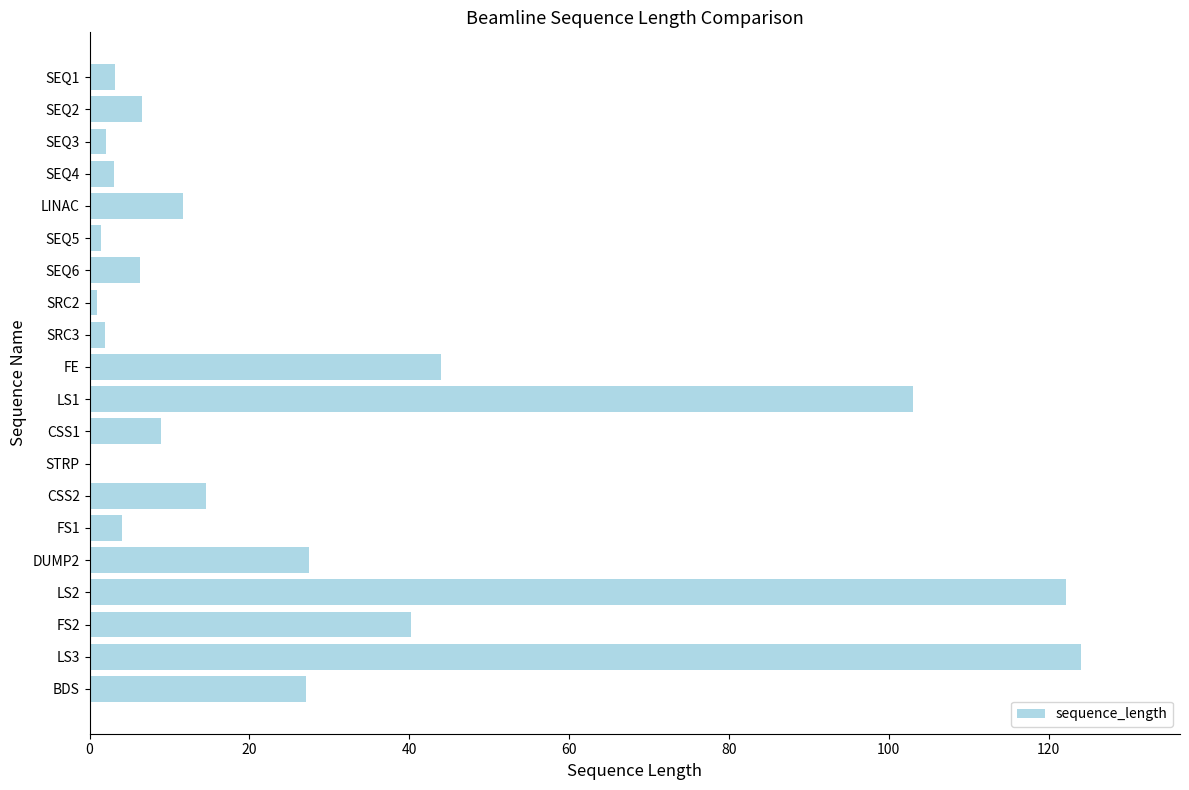

True or false: the data shows 18.1 at LINAC.

False